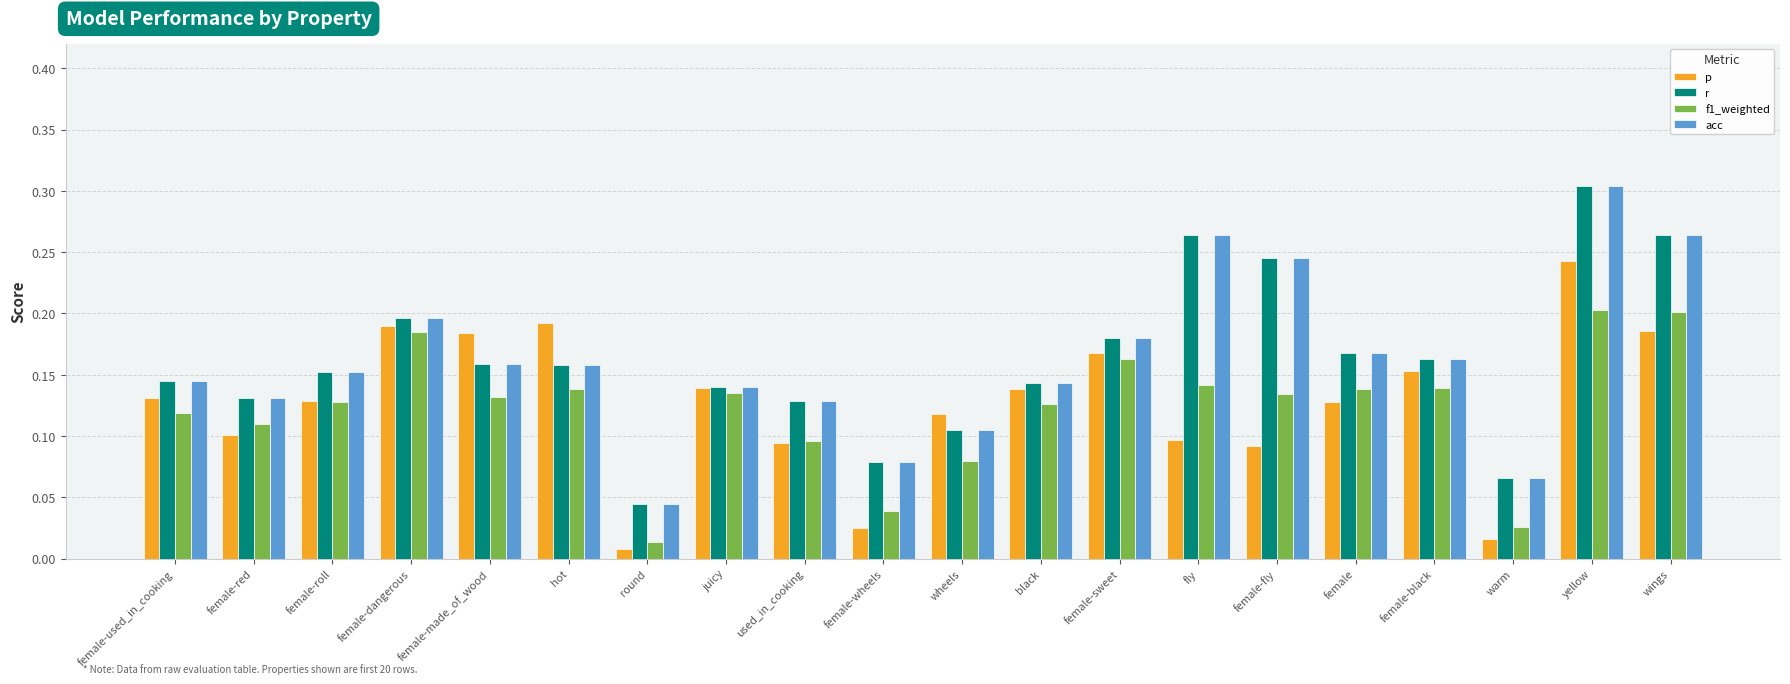

What is the sum of all p values?

2.5